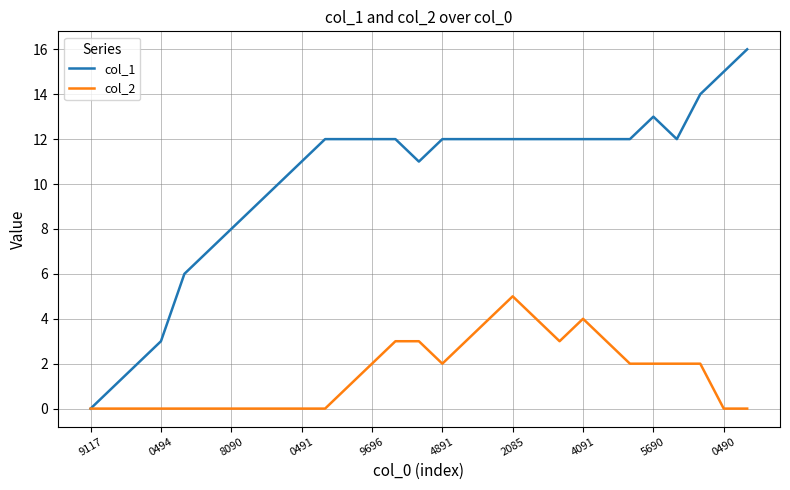

Rank the series by their average value, from lowest to highest.

col_2, col_1